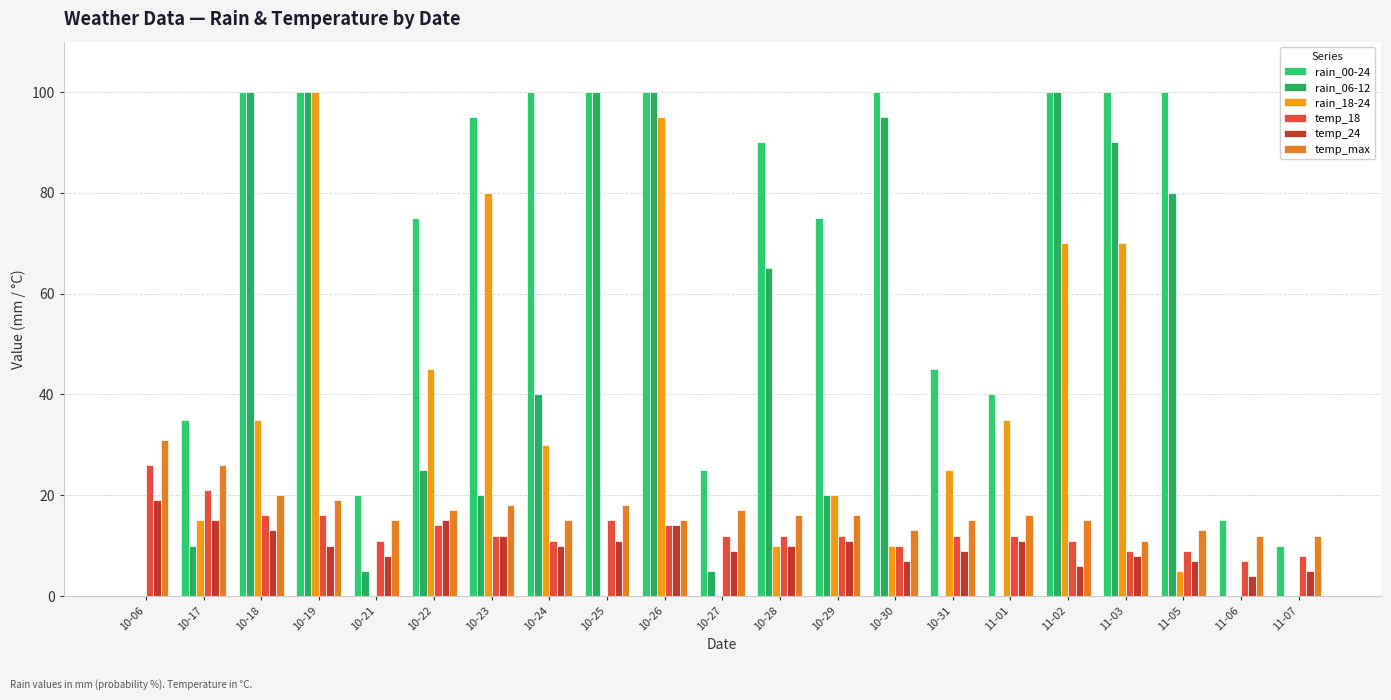

How many series are shown in this chart?

6